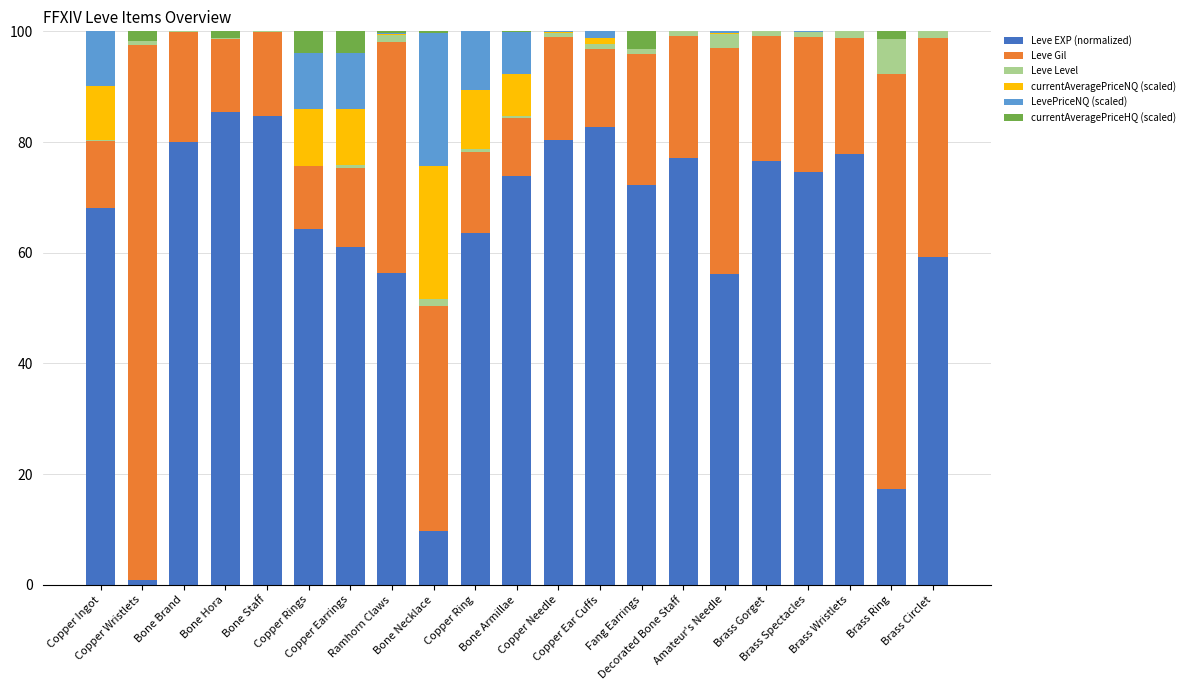

What are all the series names shown in the legend?

Leve EXP (normalized), Leve Gil, Leve Level, currentAveragePriceNQ (scaled), LevePriceNQ (scaled), currentAveragePriceHQ (scaled)